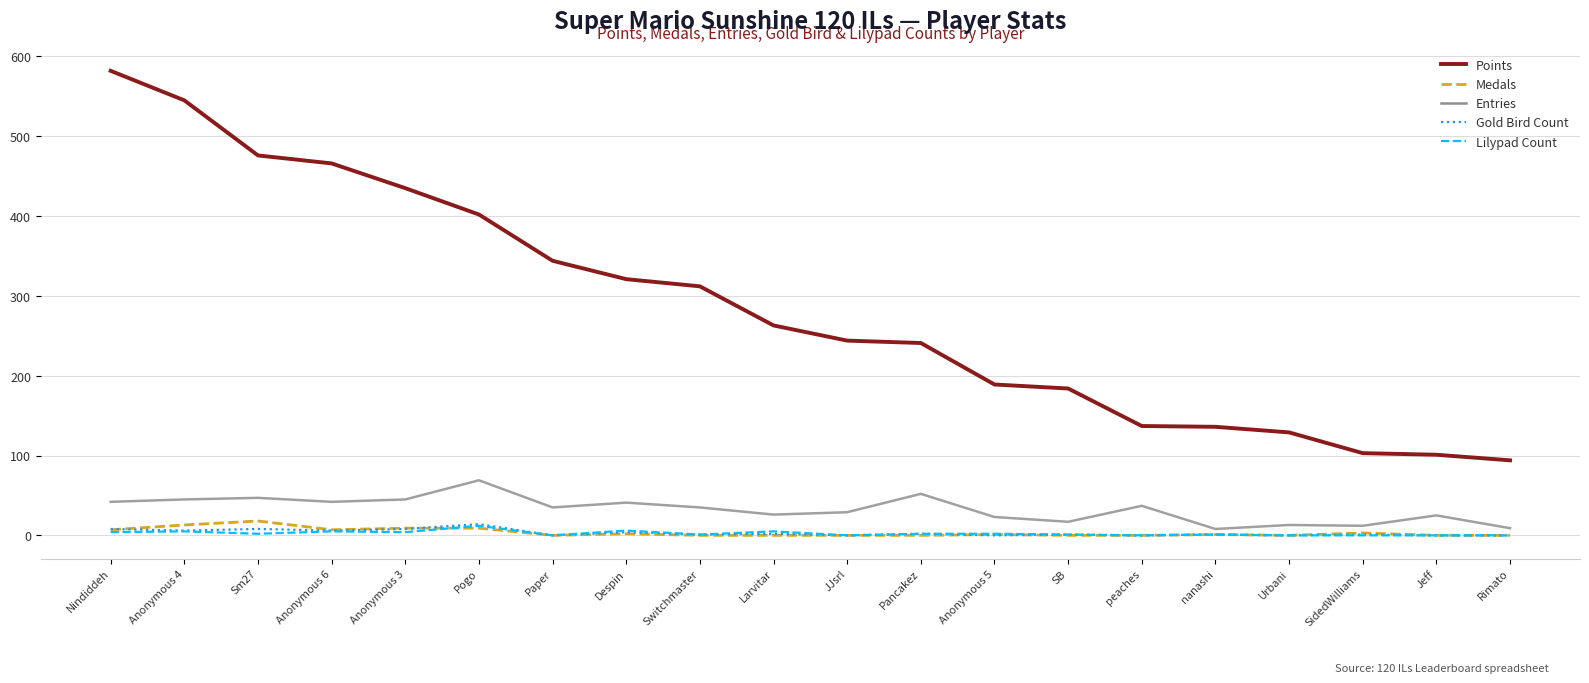

What position from the right is Paper?

14